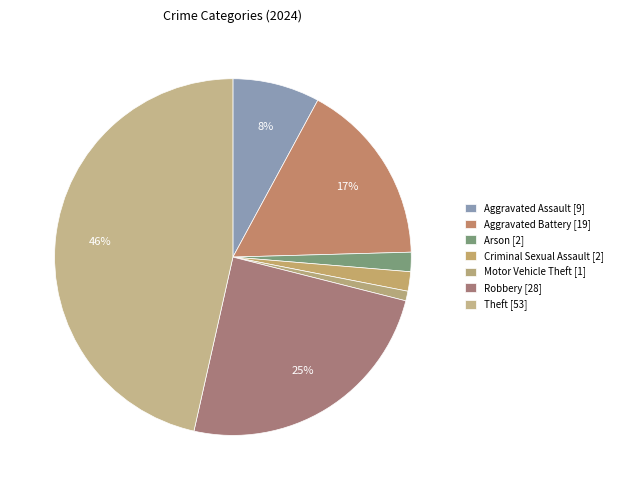

Which slice is the largest?

Theft